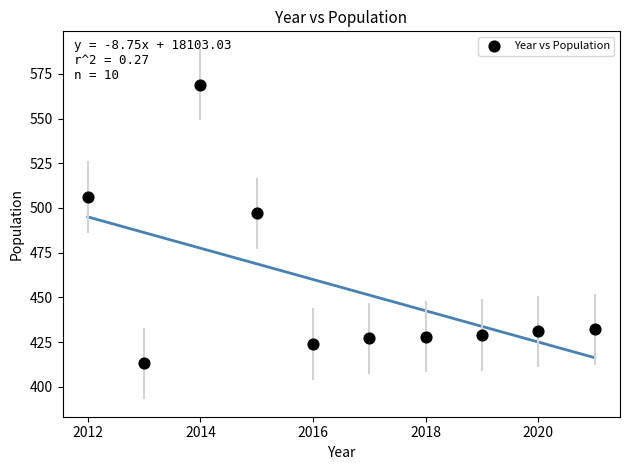

What Y value in the scatter plot is closest to 491?

497